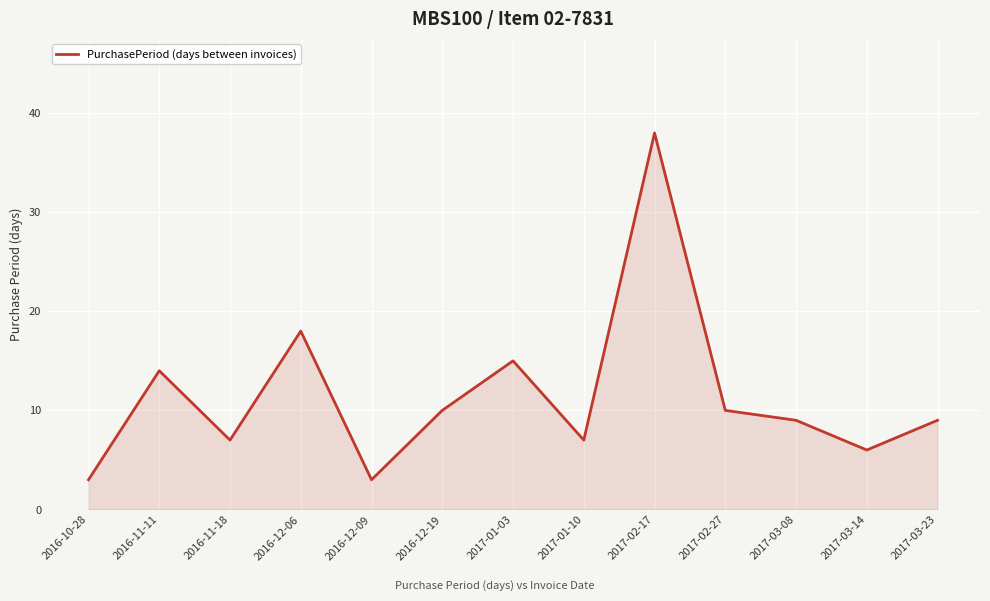

How many lines are shown in the chart?

1